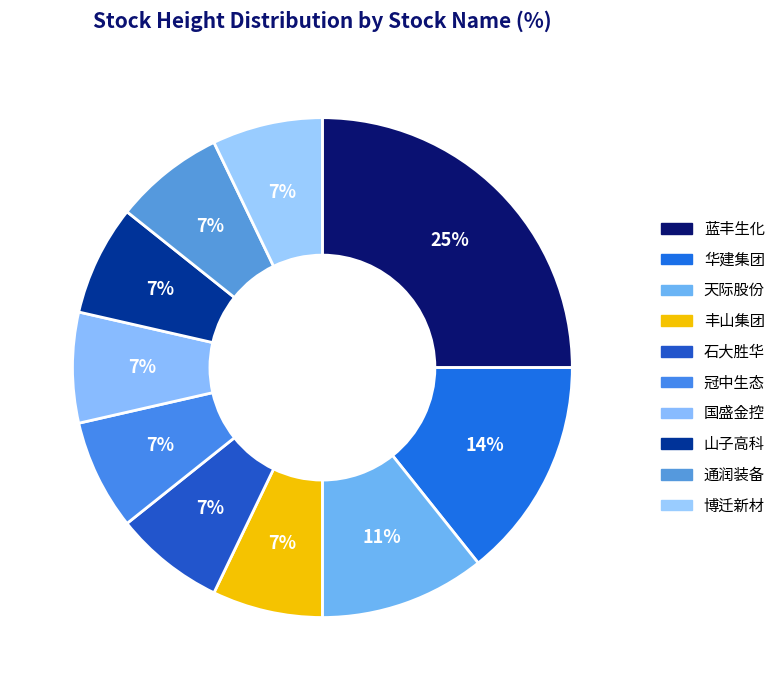

To the nearest percent, what percentage of the pie is 通润装备?

7%